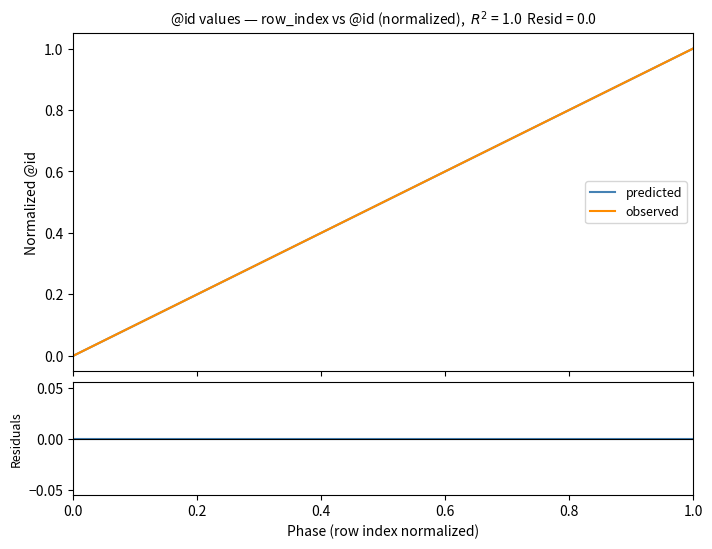

Reading right to left, list all the values displayed in this chart.

predicted: 1.0	0.9	0.9	0.8	0.7	0.6	0.6	0.5	0.4	0.4	0.3	0.2	0.1	0.1	0.0
observed: 1.0	0.9	0.9	0.8	0.7	0.6	0.6	0.5	0.4	0.4	0.3	0.2	0.1	0.1	0.0
residuals: 0.0	0.0	0.0	0.0	0.0	0.0	0.0	0.0	0.0	0.0	0.0	0.0	0.0	0.0	0.0